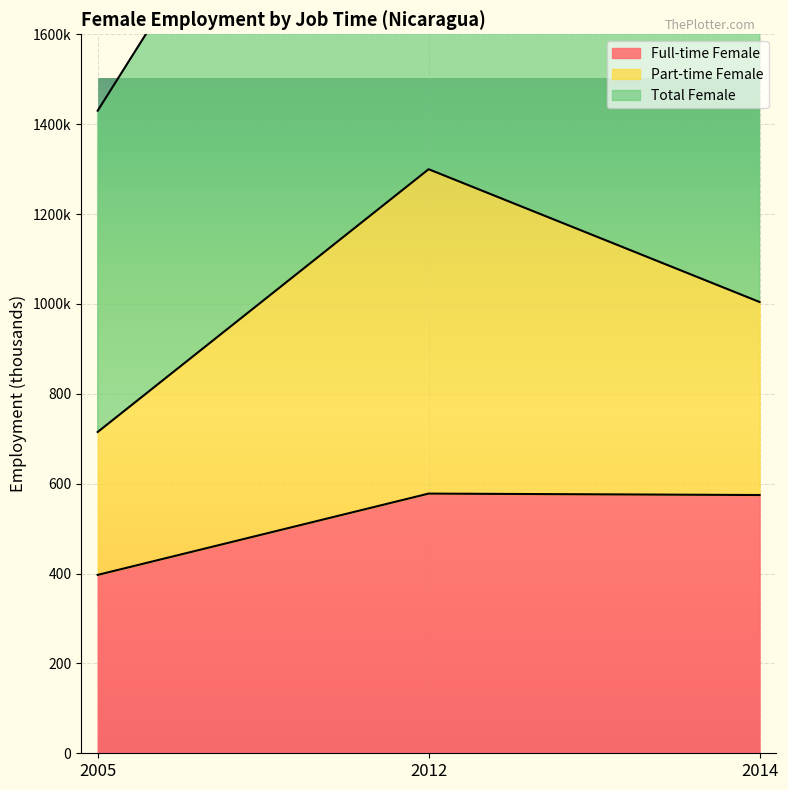

What is the value of the Total Female point at the 3rd from the left?

2019.9